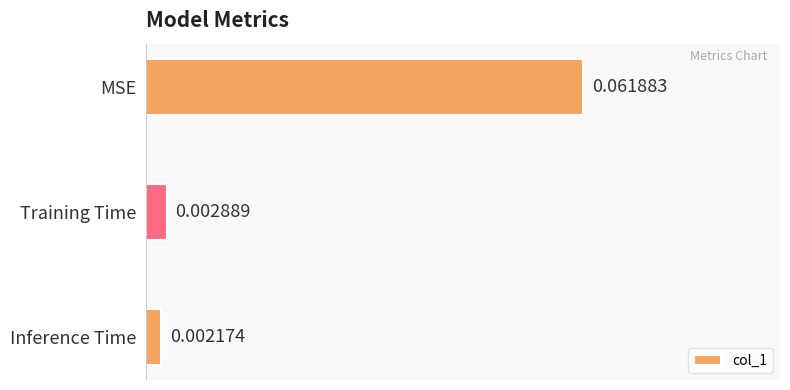

Between Inference Time and Training Time, which is larger?

Training Time